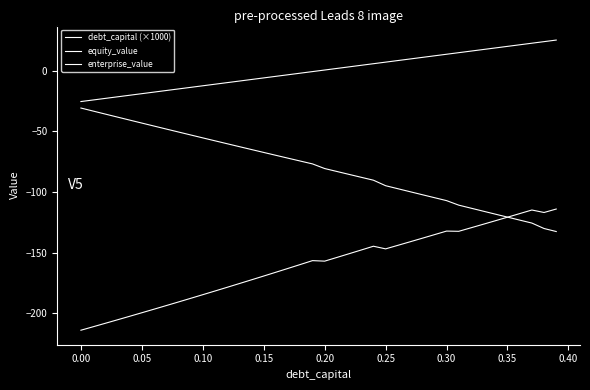

At how many categories does at least one series exceed -70?

40